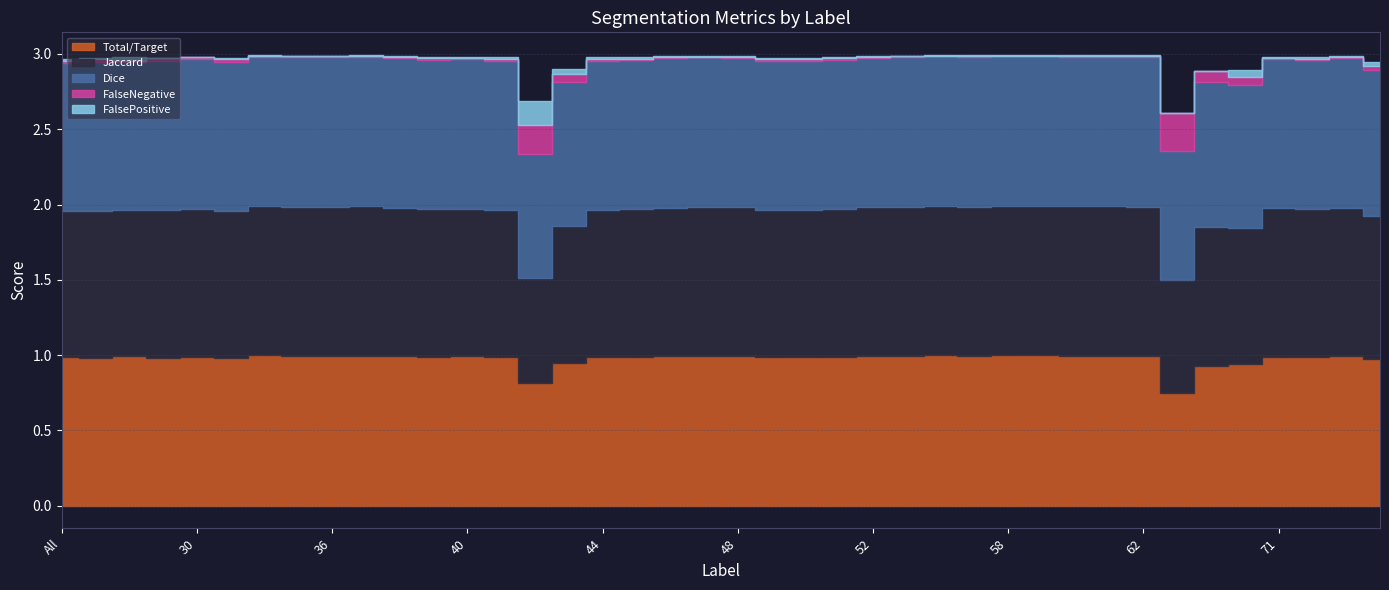

Reading right to left, what are all the values shown in this chart?

Total/Target: 75=1.0	73=1.0	72=1.0	71=1.0	69=0.9	64=0.9	63=0.8	62=1.0	61=1.0	60=1.0	59=1.0	58=1.0	57=1.0	56=1.0	55=1.0	52=1.0	51=1.0	50=1.0	49=1.0	48=1.0	47=1.0	46=1.0	45=1.0	44=1.0	43=0.9	42=0.8	41=1.0	40=1.0	39=1.0	38=1.0	37=1.0	36=1.0	35=1.0	32=1.0	31=1.0	30=1.0	23=1.0	11=1.0	4=1.0	All=1.0
Jaccard: 75=0.9	73=1.0	72=1.0	71=1.0	69=0.9	64=0.9	63=0.8	62=1.0	61=1.0	60=1.0	59=1.0	58=1.0	57=1.0	56=1.0	55=1.0	52=1.0	51=1.0	50=1.0	49=1.0	48=1.0	47=1.0	46=1.0	45=1.0	44=1.0	43=0.9	42=0.7	41=1.0	40=1.0	39=1.0	38=1.0	37=1.0	36=1.0	35=1.0	32=1.0	31=1.0	30=1.0	23=1.0	11=1.0	4=1.0	All=1.0
Dice: 75=1.0	73=1.0	72=1.0	71=1.0	69=0.9	64=1.0	63=0.9	62=1.0	61=1.0	60=1.0	59=1.0	58=1.0	57=1.0	56=1.0	55=1.0	52=1.0	51=1.0	50=1.0	49=1.0	48=1.0	47=1.0	46=1.0	45=1.0	44=1.0	43=1.0	42=0.8	41=1.0	40=1.0	39=1.0	38=1.0	37=1.0	36=1.0	35=1.0	32=1.0	31=1.0	30=1.0	23=1.0	11=1.0	4=1.0	All=1.0
FalseNegative: 75=0.0	73=0.0	72=0.0	71=0.0	69=0.1	64=0.1	63=0.2	62=0.0	61=0.0	60=0.0	59=0.0	58=0.0	57=0.0	56=0.0	55=0.0	52=0.0	51=0.0	50=0.0	49=0.0	48=0.0	47=0.0	46=0.0	45=0.0	44=0.0	43=0.1	42=0.2	41=0.0	40=0.0	39=0.0	38=0.0	37=0.0	36=0.0	35=0.0	32=0.0	31=0.0	30=0.0	23=0.0	11=0.0	4=0.0	All=0.0
FalsePositive: 75=0.0	73=0.0	72=0.0	71=0.0	69=0.0	64=0.0	63=0.0	62=0.0	61=0.0	60=0.0	59=0.0	58=0.0	57=0.0	56=0.0	55=0.0	52=0.0	51=0.0	50=0.0	49=0.0	48=0.0	47=0.0	46=0.0	45=0.0	44=0.0	43=0.0	42=0.2	41=0.0	40=0.0	39=0.0	38=0.0	37=0.0	36=0.0	35=0.0	32=0.0	31=0.0	30=0.0	23=0.0	11=0.0	4=0.0	All=0.0